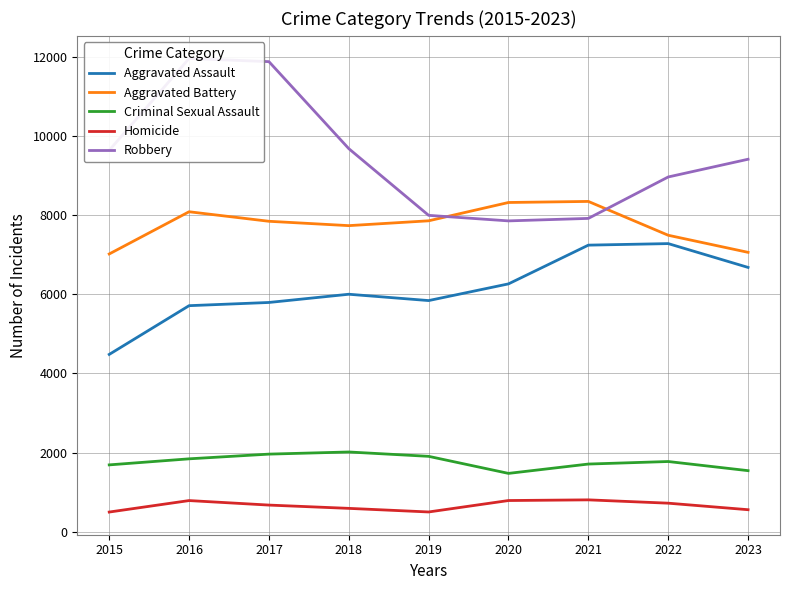

Is the value of Criminal Sexual Assault at 2021 greater than the value of Homicide at 2020?

Yes